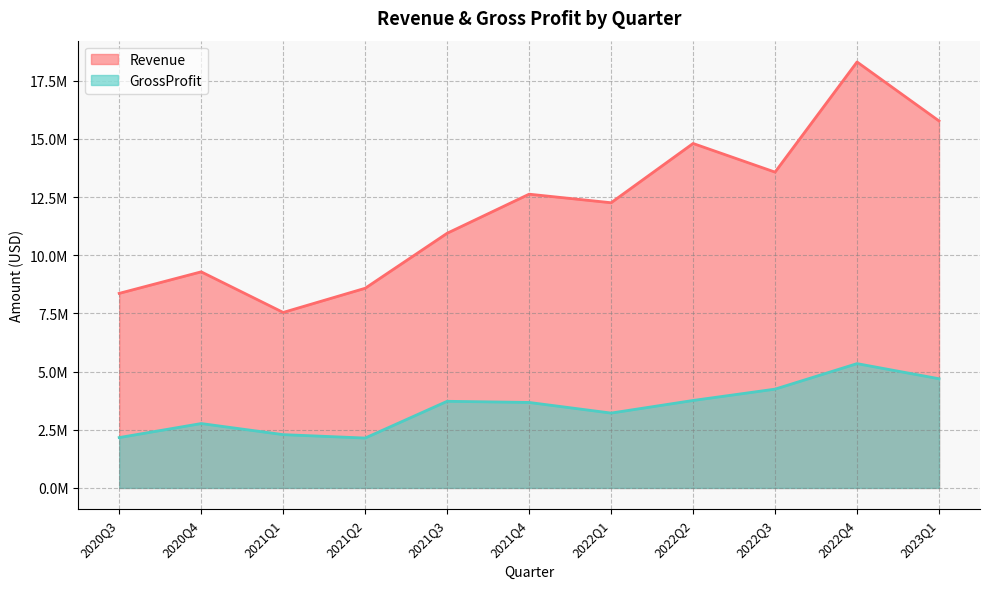

What is the label of the 7th point from the right?

2021Q3